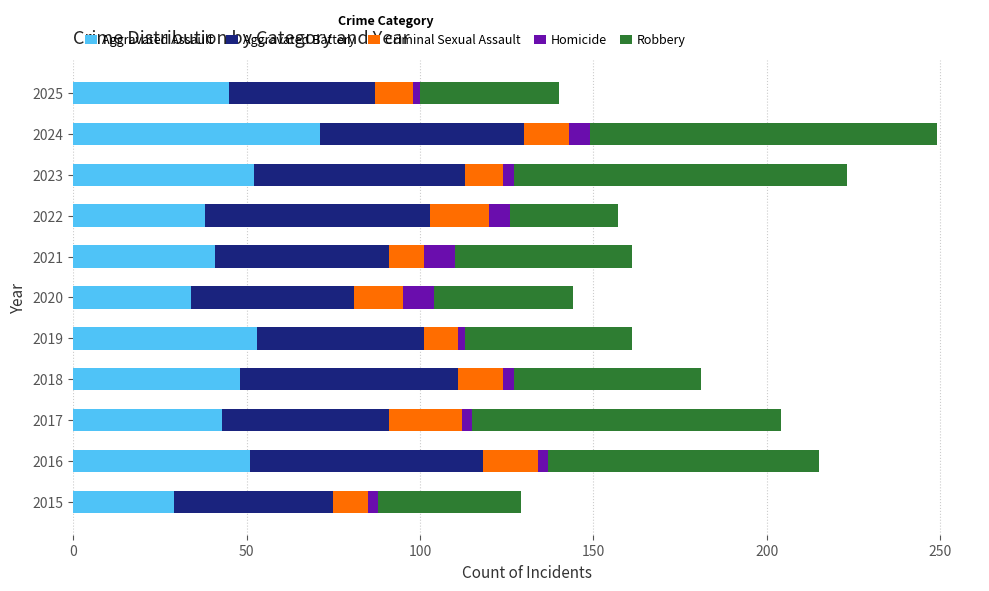

At which label does Aggravated Assault reach its peak?

2024